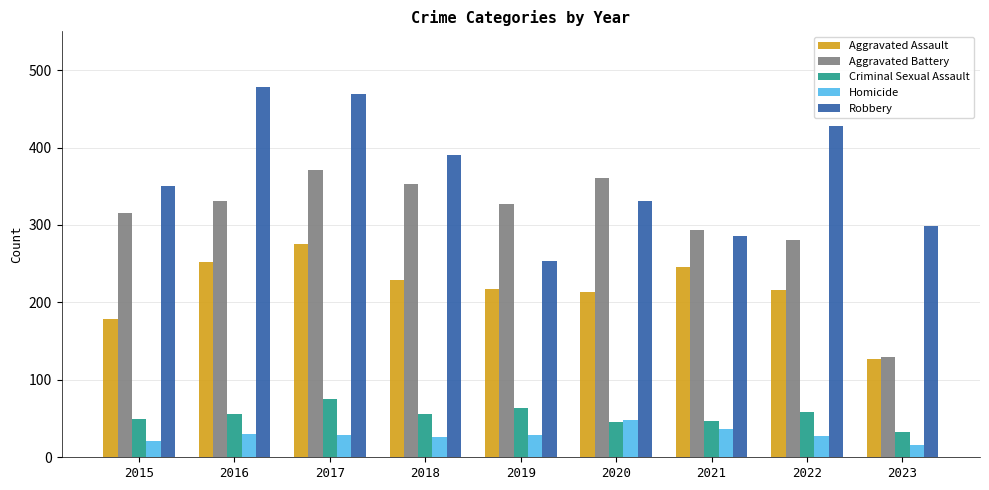

What is the smallest value displayed?

16